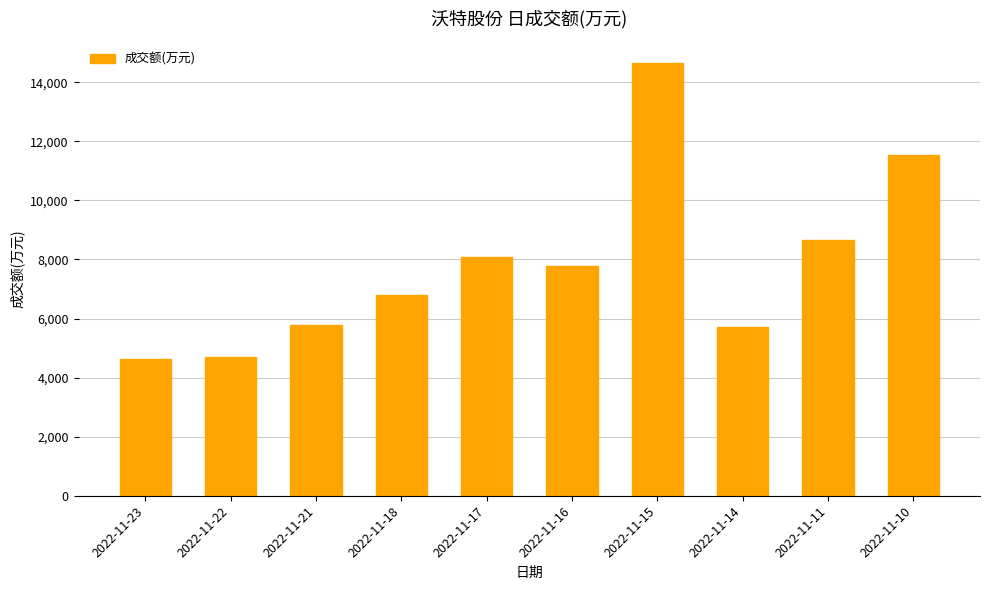

Reading right to left, what are all the values shown in this chart?

2022-11-10=11525	2022-11-11=8666	2022-11-14=5706	2022-11-15=14655	2022-11-16=7767	2022-11-17=8080	2022-11-18=6786	2022-11-21=5778	2022-11-22=4702	2022-11-23=4627